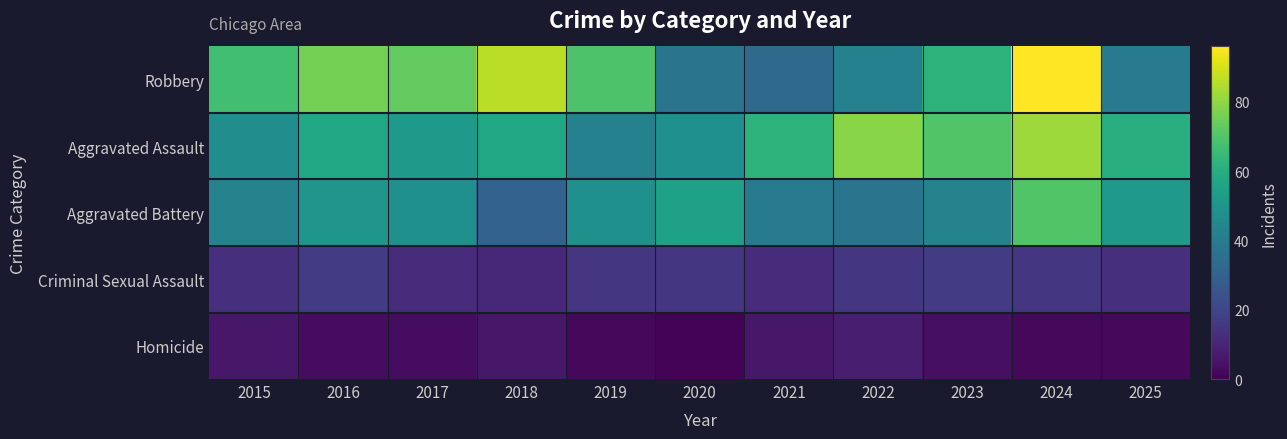

What is the smallest value displayed?

1